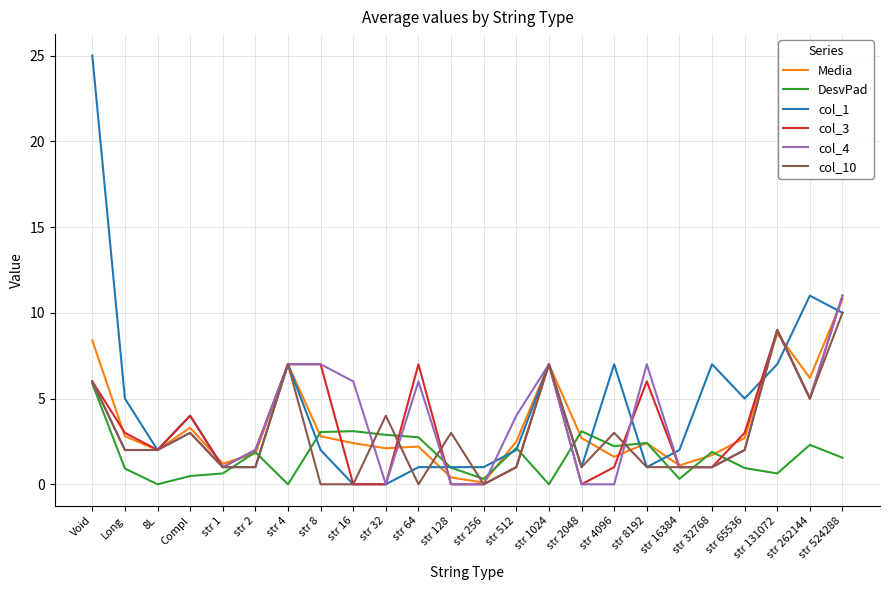

What is the difference between the maximum and minimum values in the col_3 series?

11.0